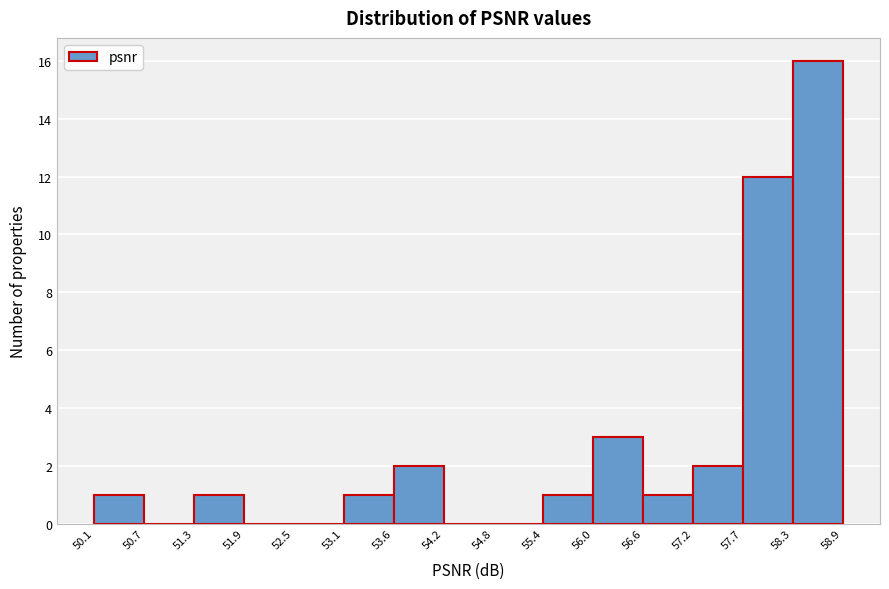

Reading left to right, transcribe this chart: for each bar, give the range it covers on the x-axis and its height. The values are not printed on the chart, so give them approximately, as read against the axis.

50.1 to 50.7: 1
50.7 to 51.3: 0
51.3 to 51.9: 1
51.9 to 52.5: 0
52.5 to 53.1: 0
53.1 to 53.6: 1
53.6 to 54.2: 2
54.2 to 54.8: 0
54.8 to 55.4: 0
55.4 to 56.0: 1
56.0 to 56.6: 3
56.6 to 57.2: 1
57.2 to 57.7: 2
57.7 to 58.3: 12
58.3 to 58.9: 16